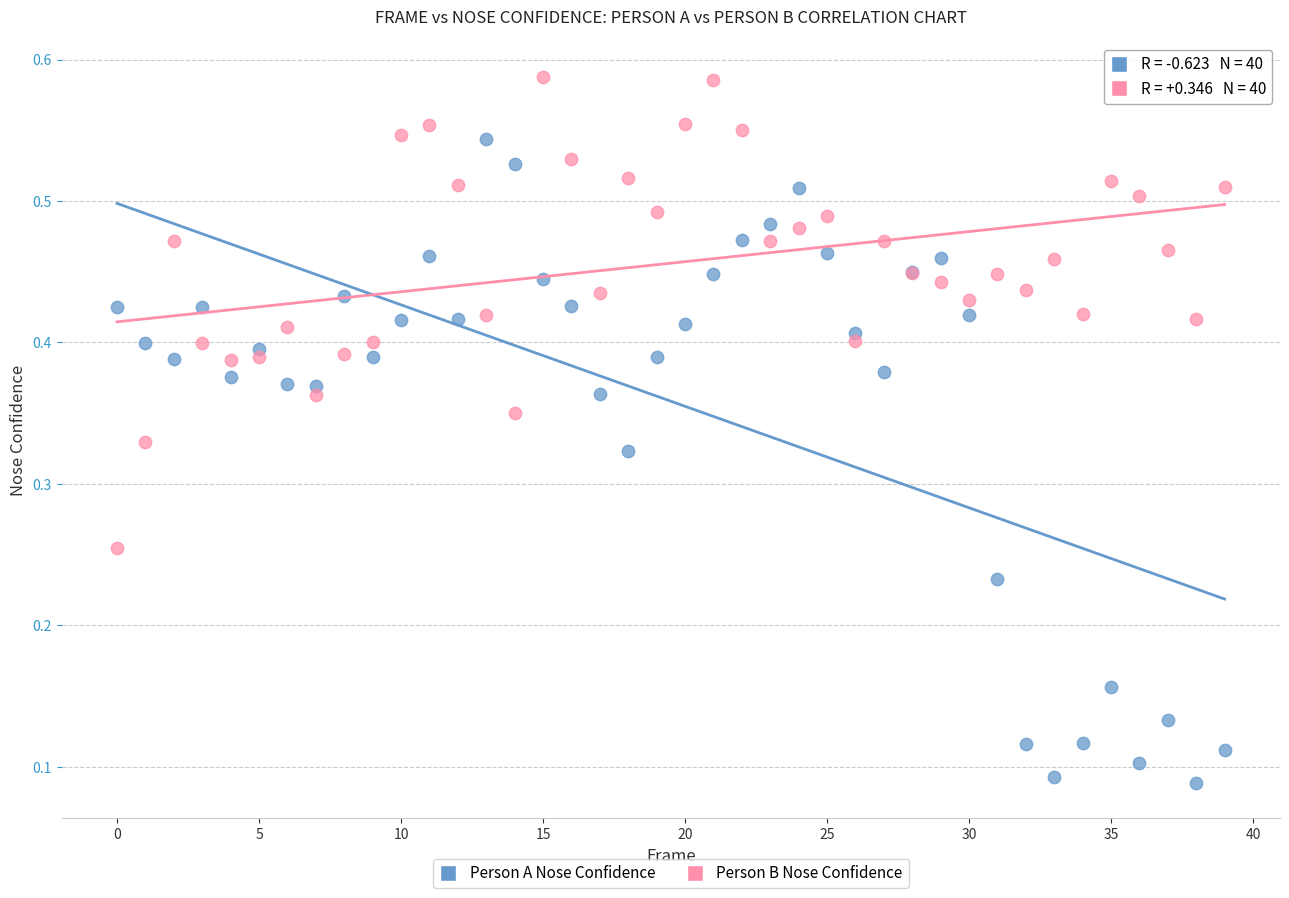

Which series reaches the maximum Y coordinate?

Person B Nose Confidence